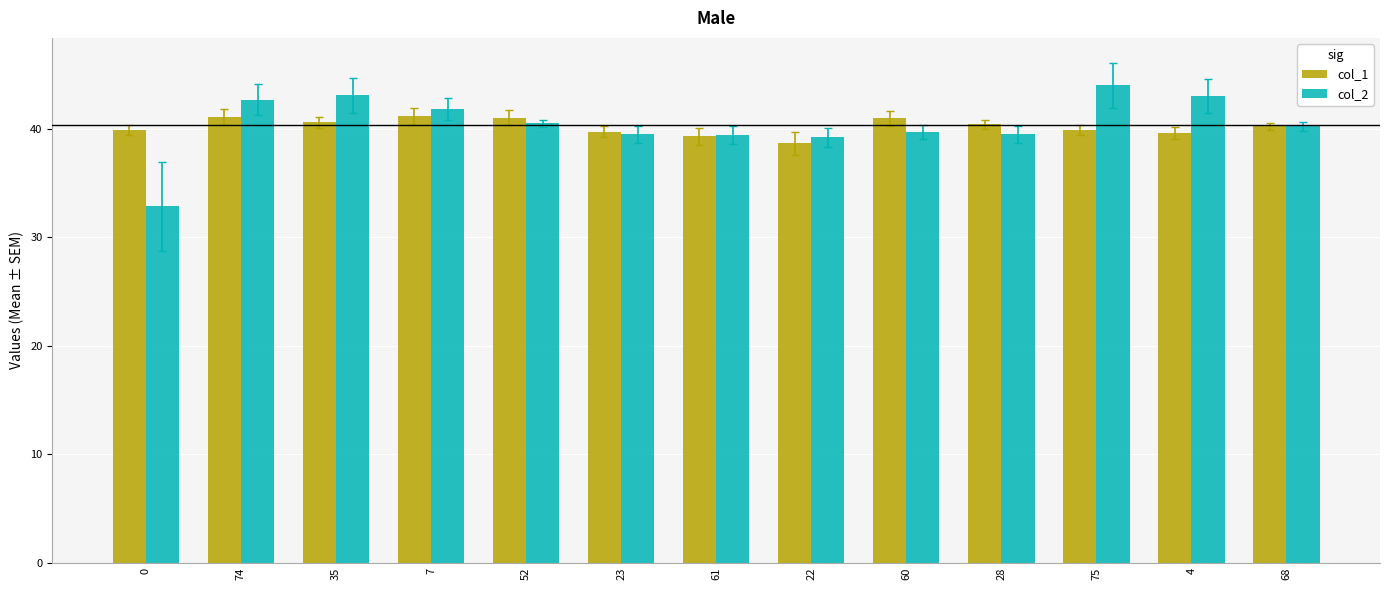

What is the sum of all col_1 values?

522.8